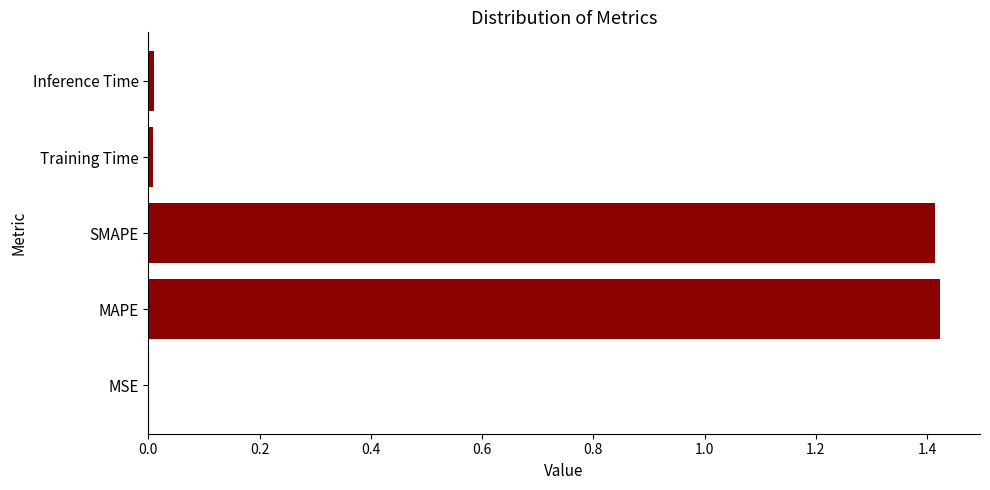

What is the sum of all values?

2.9